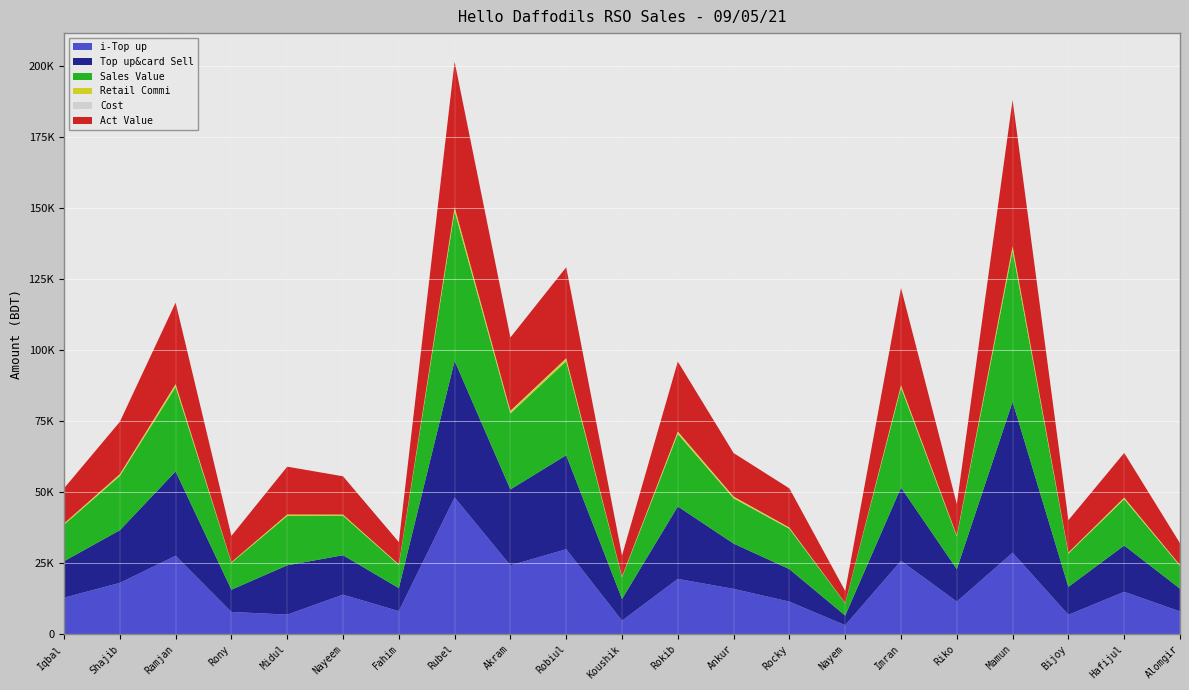

Reading left to right, extract all data points from this chart.

i-Top up: Iqbal=12846.0	Shajib=18053.0	Ramjan=27611.0	Rony=7826.0	Midul=6875.0	Nayeem=13901.0	Fahim=8107.0	Rubel=48142.0	Akram=24219.0	Robiul=29917.0	Koushik=4748.0	Rokib=19456.0	Ankur=15950.0	Rocky=11447.0	Nayem=3141.0	Imran=25826.0	Riko=11457.0	Mamun=28682.0	Bijoy=6808.0	Hafijul=14910.0	Alomgir=8007.0
Top up&card Sell: Iqbal=12846.0	Shajib=18553.0	Ramjan=29731.0	Rony=7826.0	Midul=17375.0	Nayeem=13901.0	Fahim=8107.0	Rubel=48142.0	Akram=26769.0	Robiul=33117.0	Koushik=7648.0	Rokib=25526.0	Ankur=15950.0	Rocky=11447.0	Nayem=3411.0	Imran=25826.0	Riko=11457.0	Mamun=53182.0	Bijoy=9838.0	Hafijul=16310.0	Alomgir=8007.0
Sales Value: Iqbal=12846.0	Shajib=19099.0	Ramjan=29731.0	Rony=9482.0	Midul=17375.0	Nayeem=13901.0	Fahim=8107.0	Rubel=52692.0	Akram=26769.0	Robiul=33117.0	Koushik=7648.0	Rokib=25526.0	Ankur=15950.0	Rocky=14222.0	Nayem=4321.0	Imran=35151.0	Riko=11457.0	Mamun=53182.0	Bijoy=11748.0	Hafijul=16310.0	Alomgir=8007.0
Retail Commi: Iqbal=353.3	Shajib=510.2	Ramjan=817.6	Rony=215.2	Midul=477.8	Nayeem=382.3	Fahim=222.9	Rubel=1323.9	Akram=736.1	Robiul=910.7	Koushik=210.3	Rokib=702.0	Ankur=438.6	Rocky=314.8	Nayem=93.8	Imran=710.2	Riko=315.1	Mamun=1462.5	Bijoy=270.5	Hafijul=448.5	Alomgir=220.2
Cost: Iqbal=90.0	Shajib=145.0	Ramjan=196.0	Rony=31.0	Midul=41.0	Nayeem=40.0	Fahim=56.0	Rubel=180.0	Akram=180.0	Robiul=137.0	Koushik=58.0	Rokib=180.0	Ankur=170.0	Rocky=120.0	Nayem=17.0	Imran=150.0	Riko=100.0	Mamun=143.0	Bijoy=85.0	Hafijul=128.0	Alomgir=100.0
Act Value: Iqbal=12402.7	Shajib=18443.8	Ramjan=28717.4	Rony=9235.8	Midul=16856.2	Nayeem=13478.7	Fahim=7828.1	Rubel=51188.1	Akram=25852.9	Robiul=32069.3	Koushik=7379.7	Rokib=24644.0	Ankur=15341.4	Rocky=13787.2	Nayem=4210.2	Imran=34290.8	Riko=11041.9	Mamun=51576.5	Bijoy=11392.5	Hafijul=15733.5	Alomgir=7686.8